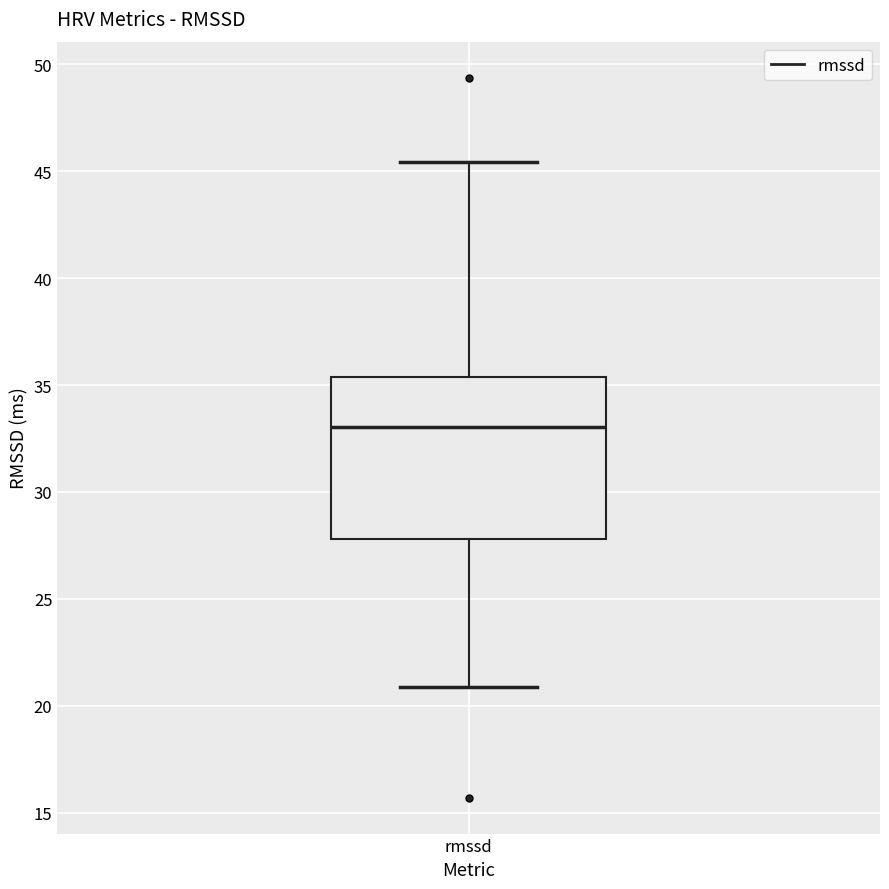

Transcribe this box plot: give where the median line is, the range the box spans, and where the two whiskers end, as read against the y-axis. The values are not printed on the chart, so give them approximately, as read against the axis.

median 33.0, box 28.0 to 35.5, whiskers 21.0 to 45.5